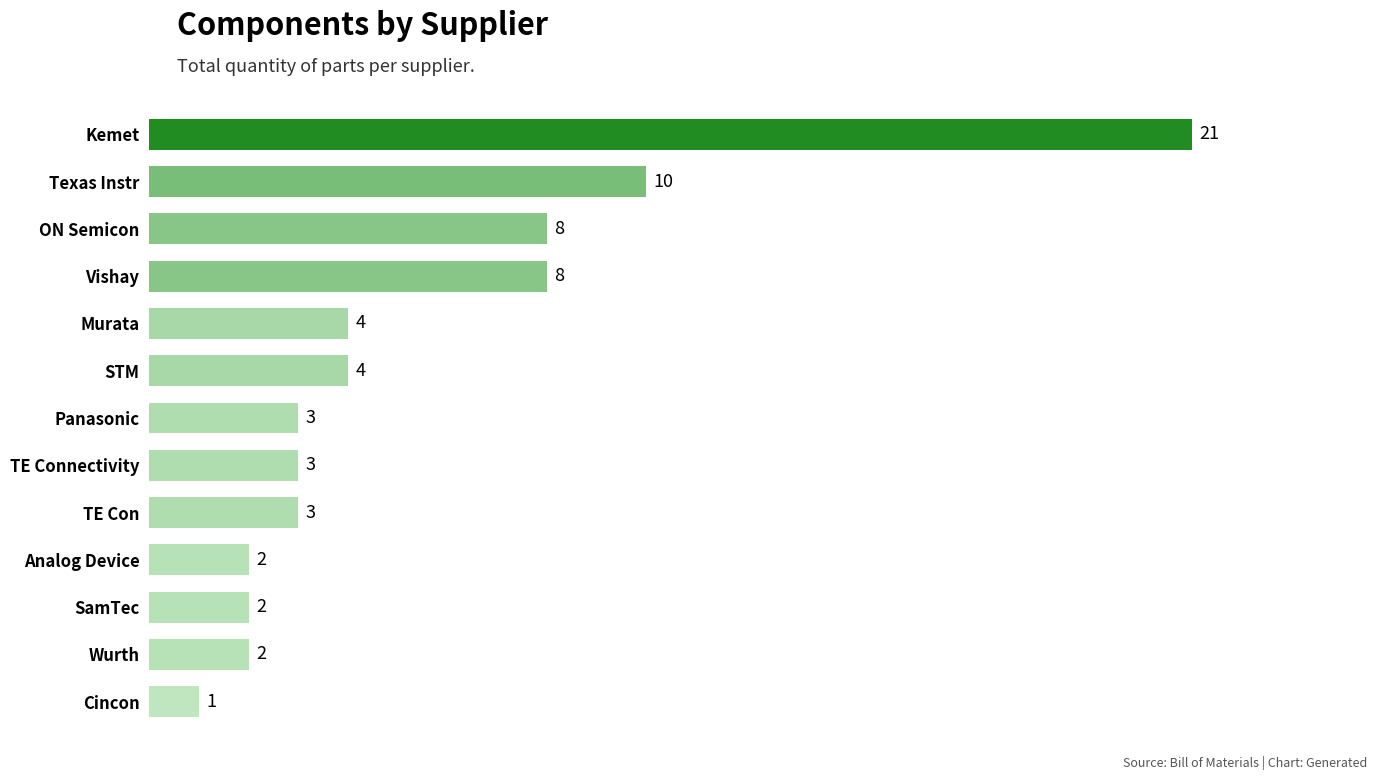

How many values are below 3?

4